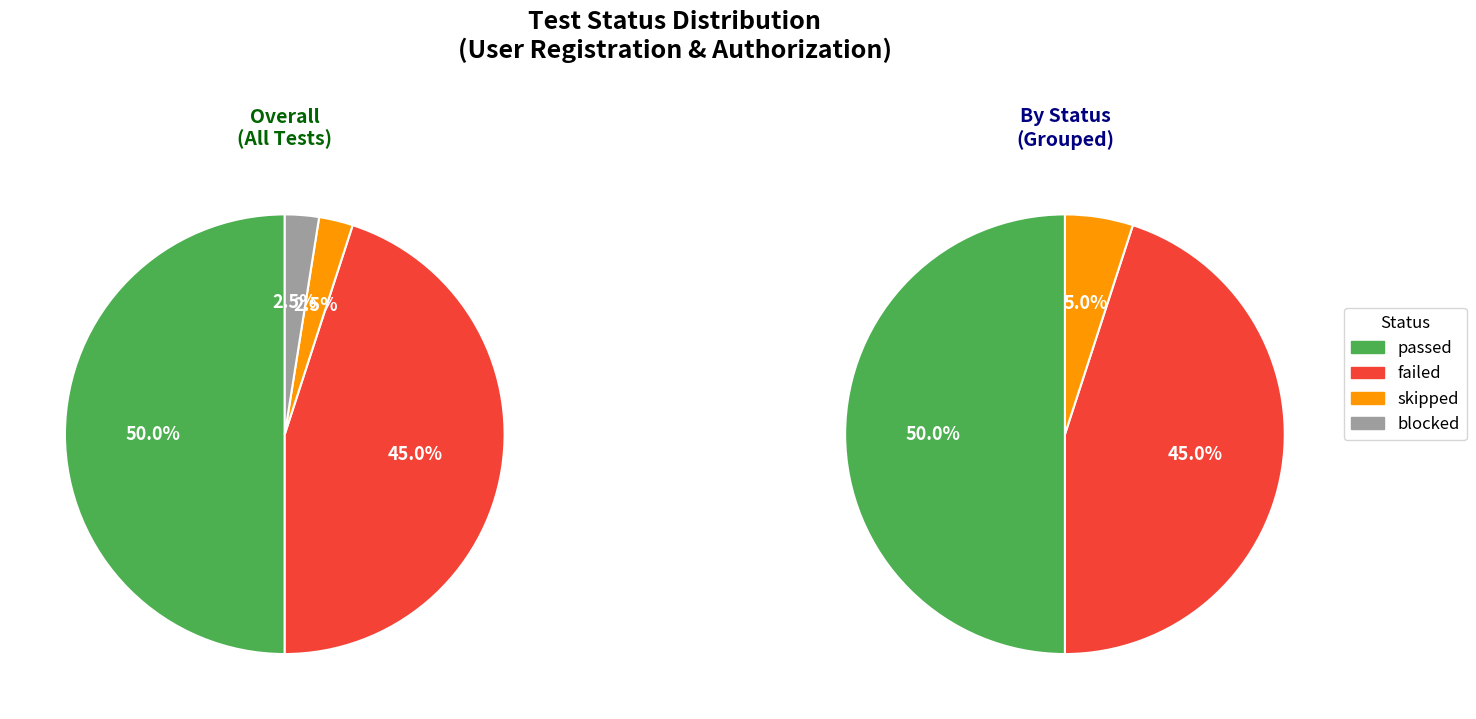

Is failed the majority of the pie?

No